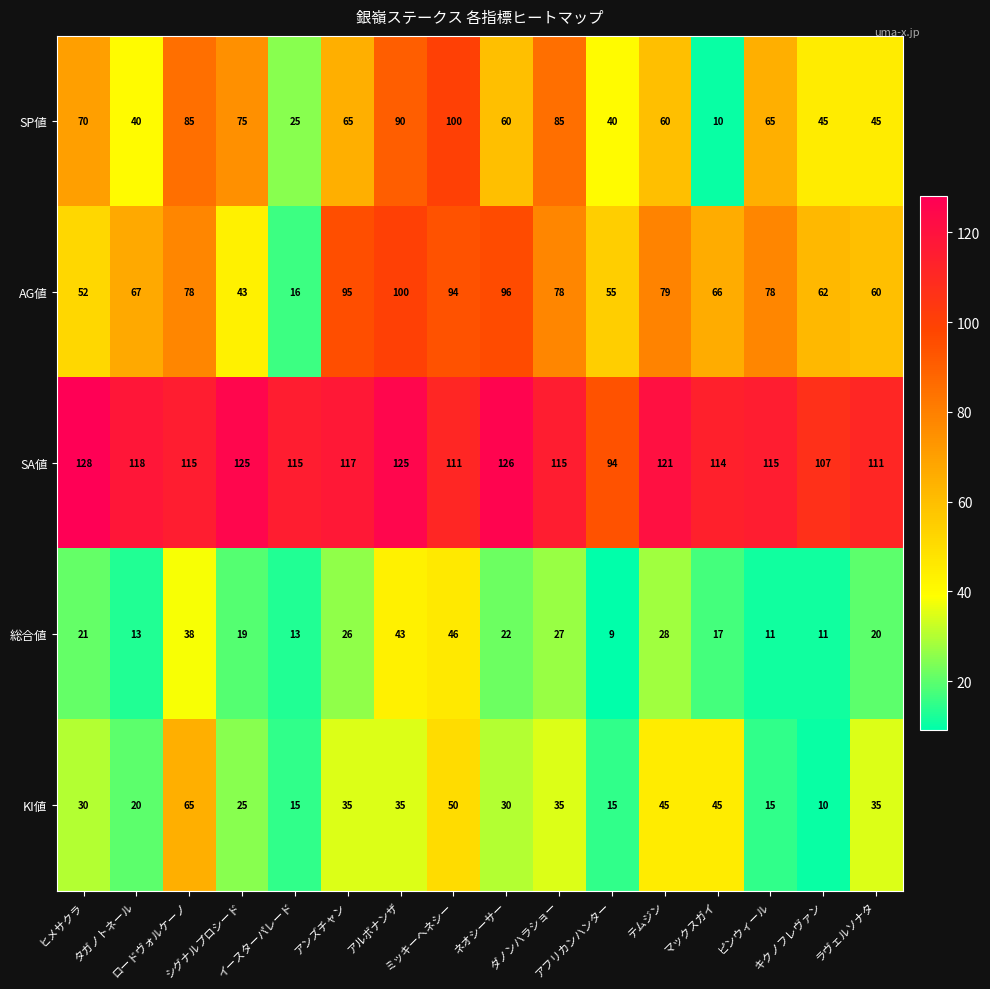

Which series has the largest range (max minus min)?

SP値